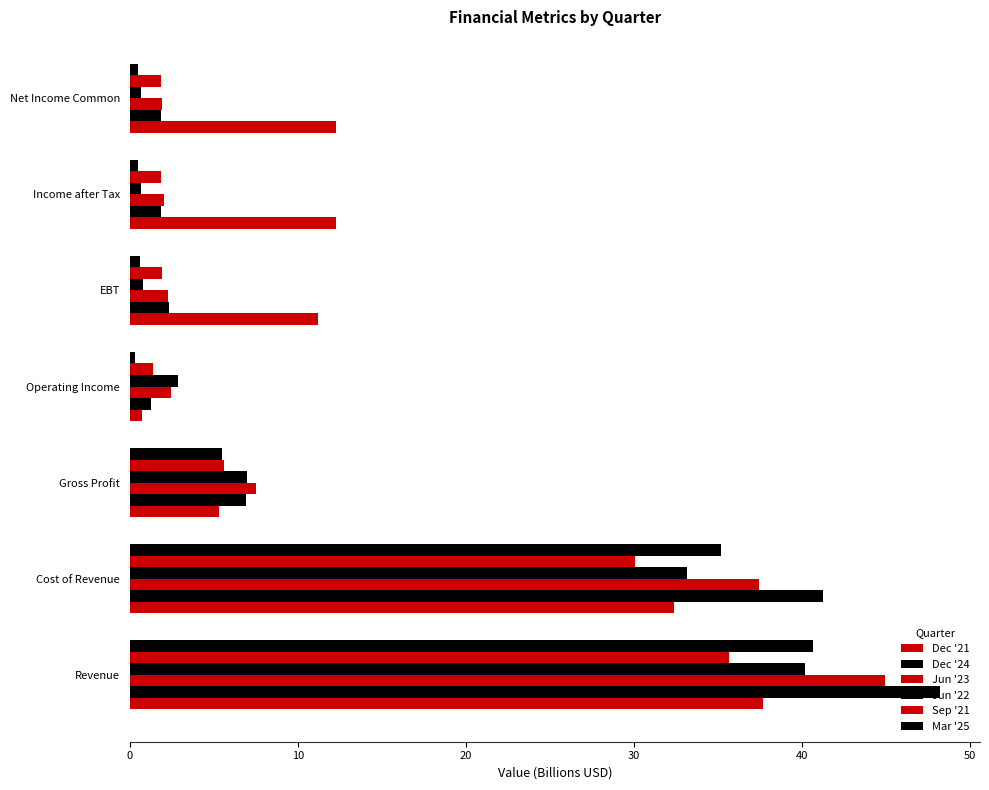

Count the number of categories in the chart.

7